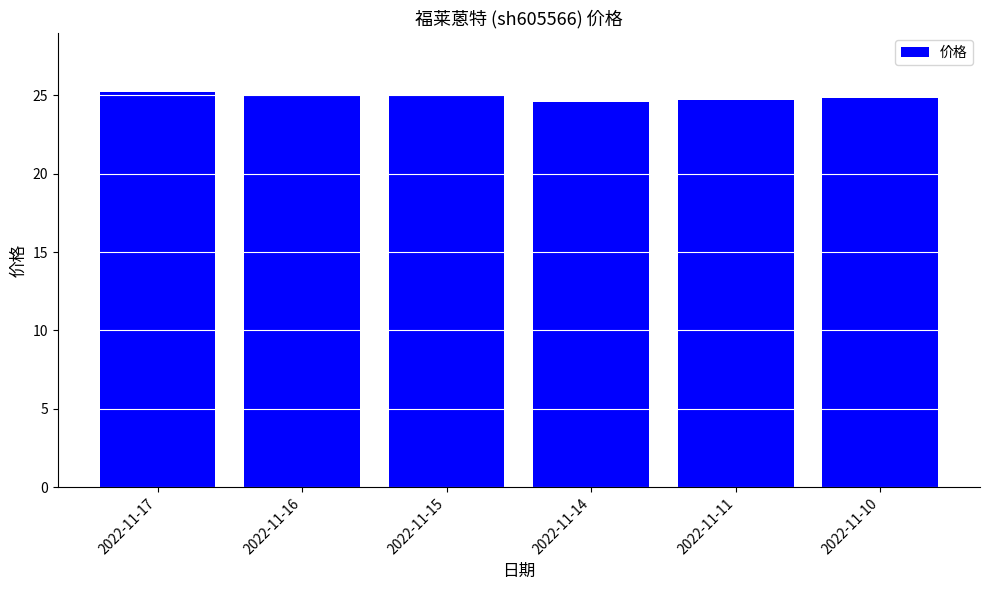

Are the bars horizontal?

No